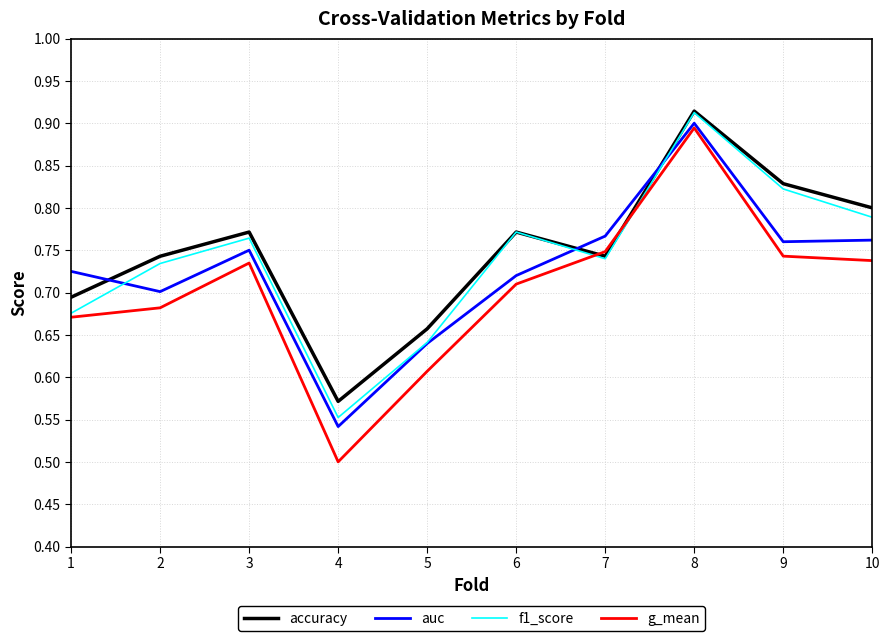

What is the difference between the second highest and minimum values in the g_mean series?

0.2